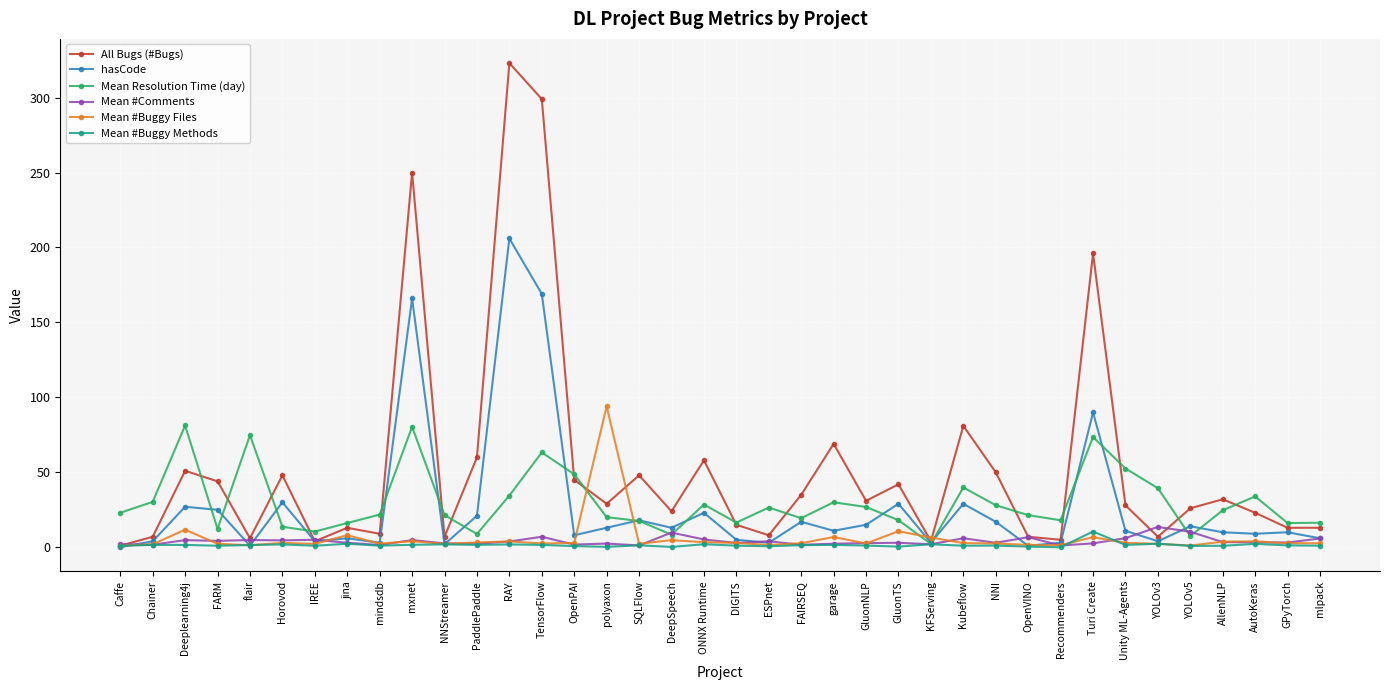

What is the difference between the second highest and second lowest values in the All Bugs (#Bugs) series?

295.0